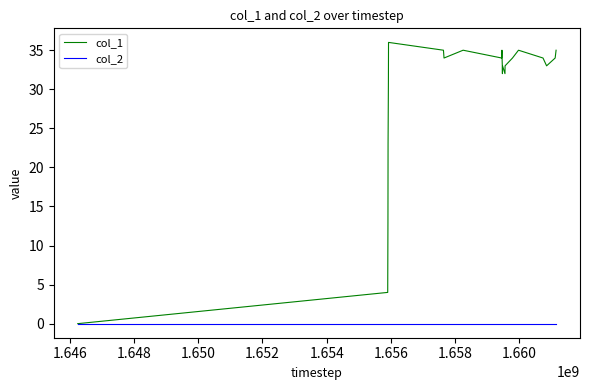

Reading left to right, what are all the values shown in this chart?

col_1: 0	4	13	23	31	36	35	34	35	34	35	34	33	32	33	32	33	34	35	34	33	34	35
col_2: 0	0	0	0	0	0	0	0	0	0	0	0	0	0	0	0	0	0	0	0	0	0	0